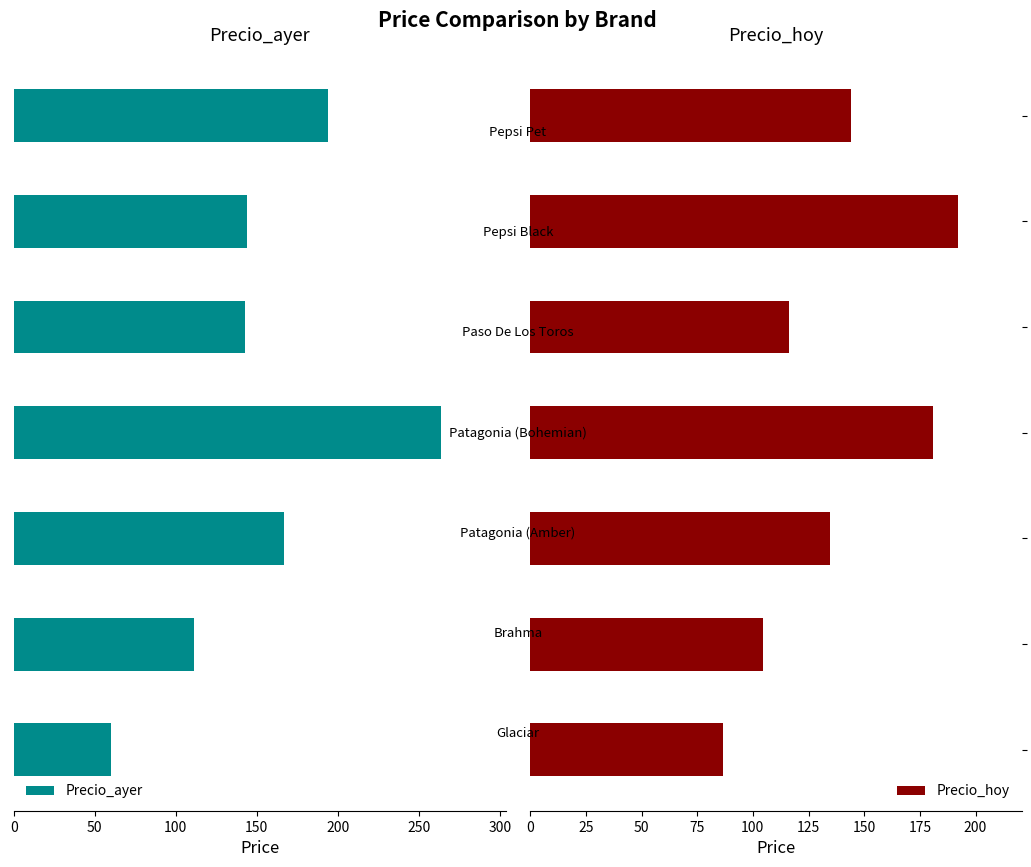

What is the difference between the second highest and second lowest values in the Precio_hoy series?

76.0